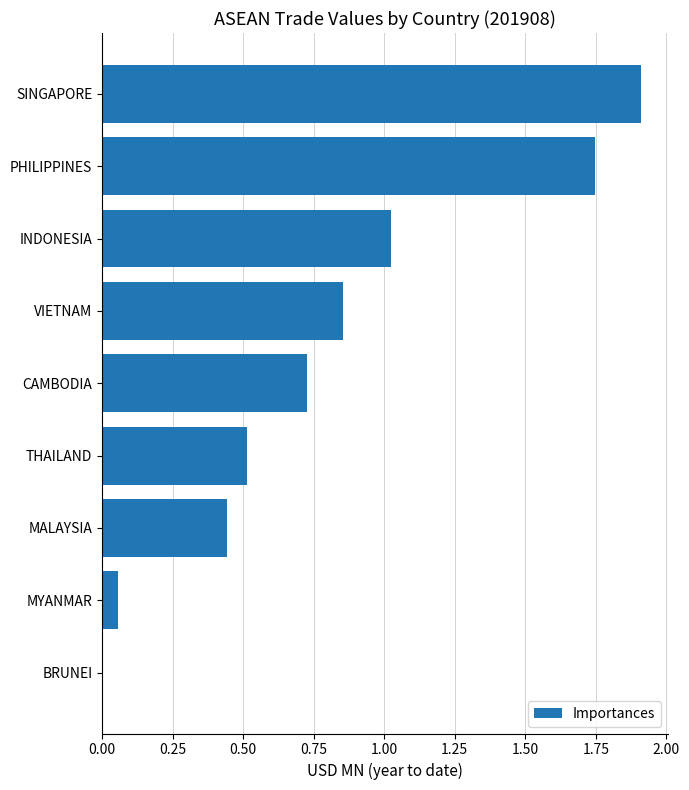

What is the change in value from VIETNAM to INDONESIA?

+0.2